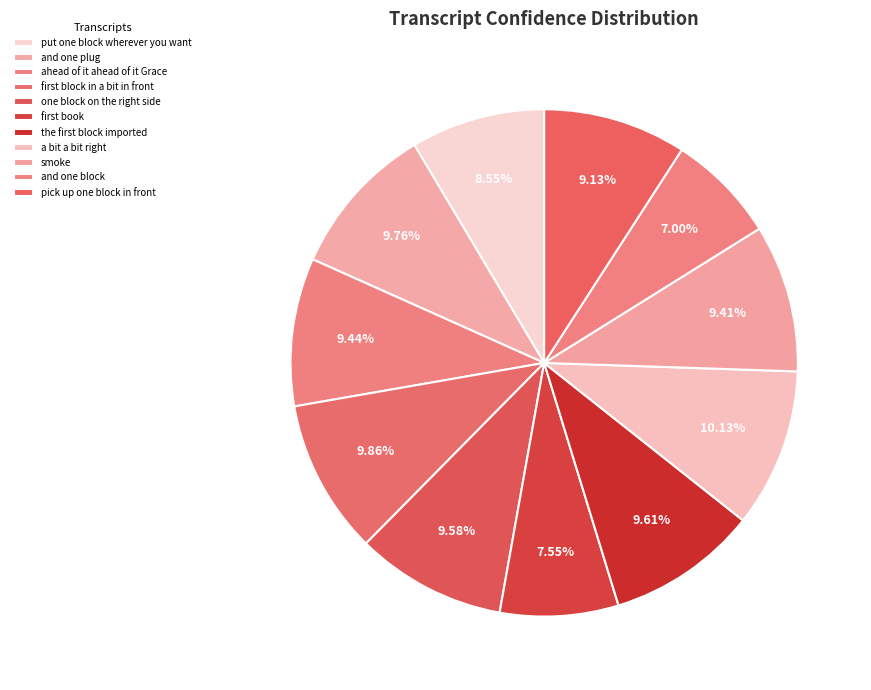

Is smoke the majority of the pie?

No